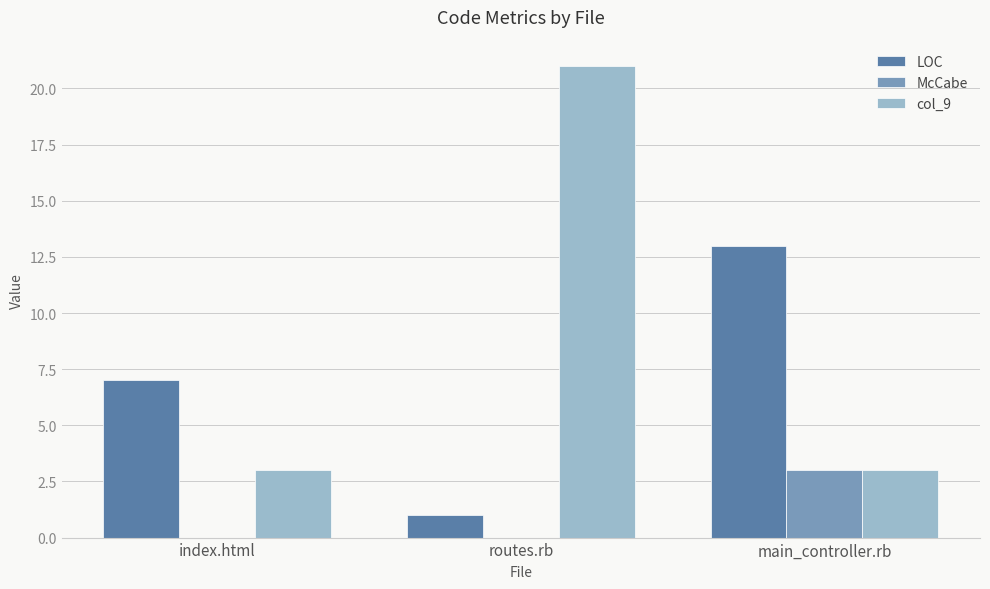

Are the bars grouped side by side (vs. stacked)?

Yes